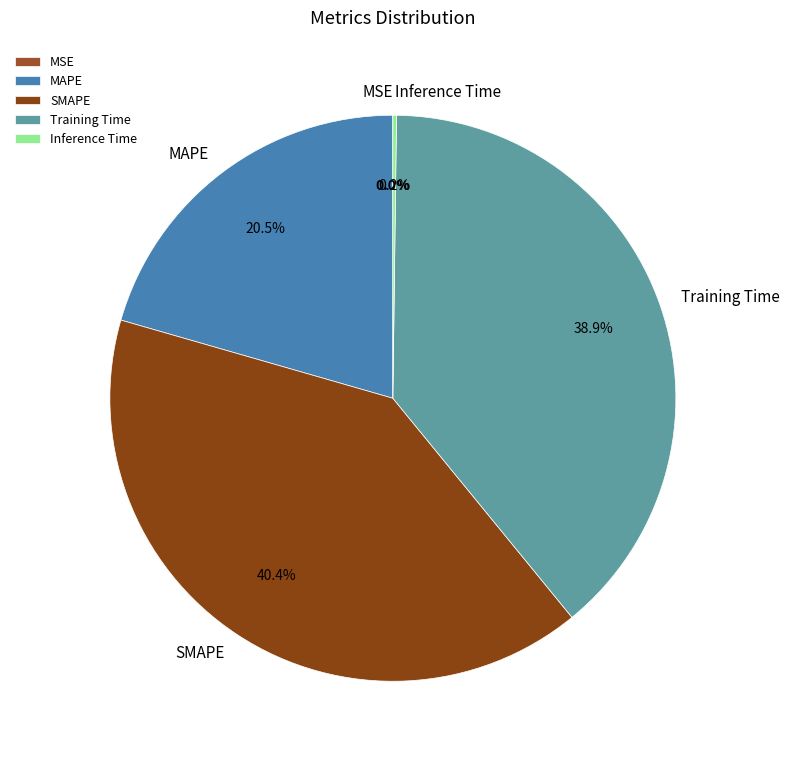

Is the sum of Training Time and SMAPE greater than half?

Yes